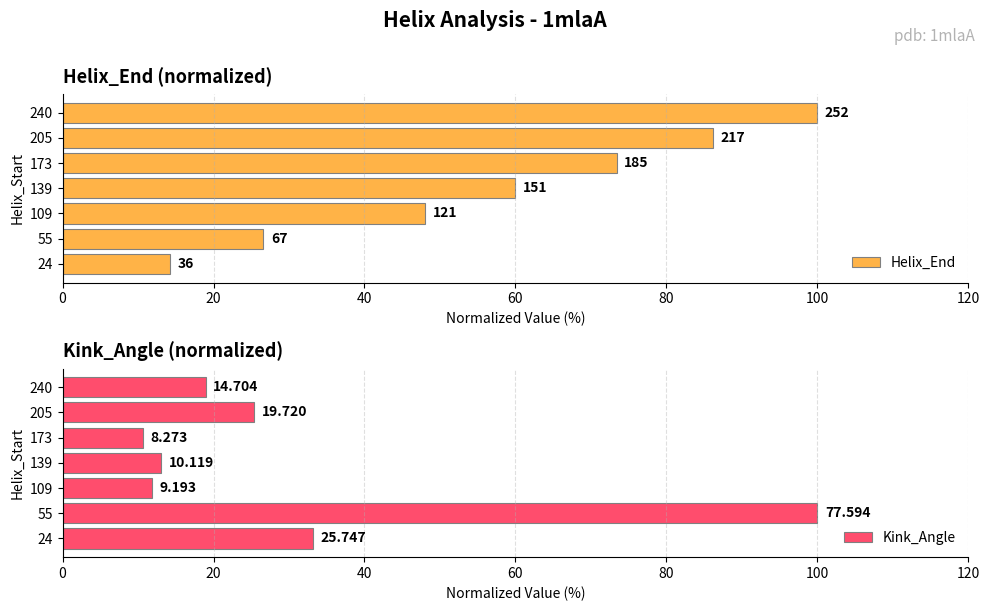

How many data points in Kink_Angle are above 18?

4